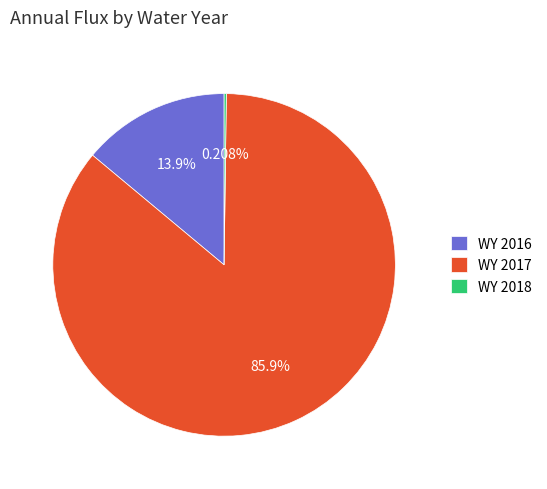

How much of the chart is everything except WY 2017?

14.1%